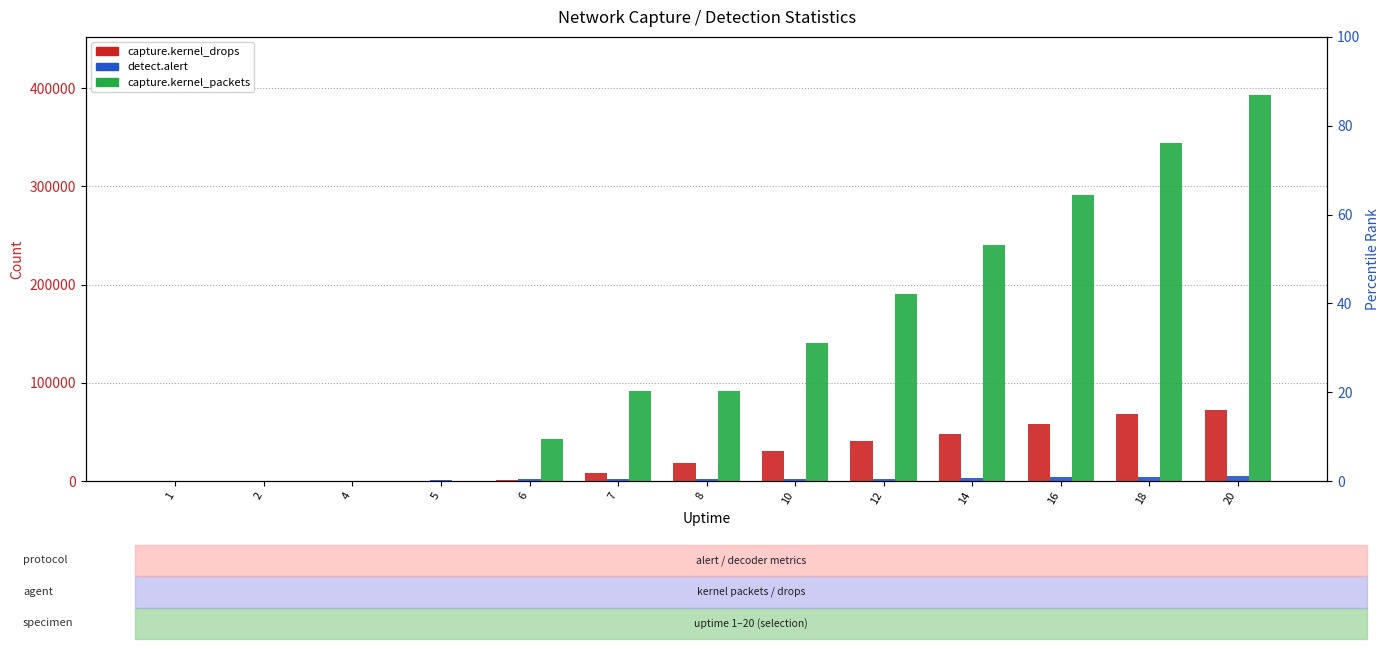

Reading left to right, transcribe all the data shown in this chart.

capture.kernel_drops: 1=0	2=0	4=0	5=0	6=1122	7=7682	8=18798	10=30851	12=40878	14=47729	16=58333	18=68490	20=72067
detect.alert: 1=0	2=0	4=0	5=857	6=1794	7=1921	8=1992	10=2251	12=2463	14=3066	16=3582	18=4361	20=5155
capture.kernel_packets: 1=0	2=0	4=2	5=2	6=42477	7=91629	8=91629	10=140915	12=190610	14=240433	16=291140	18=343979	20=393201